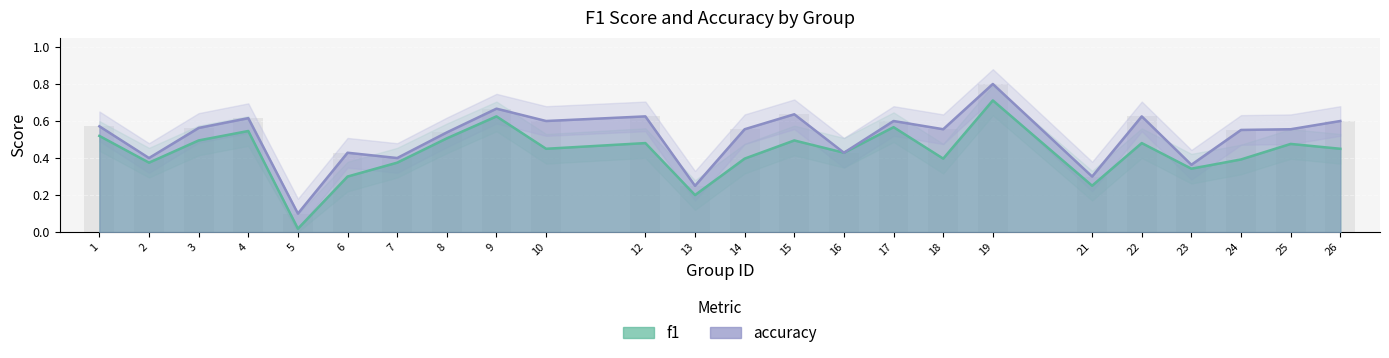

What are all the series names shown in the legend?

f1, accuracy